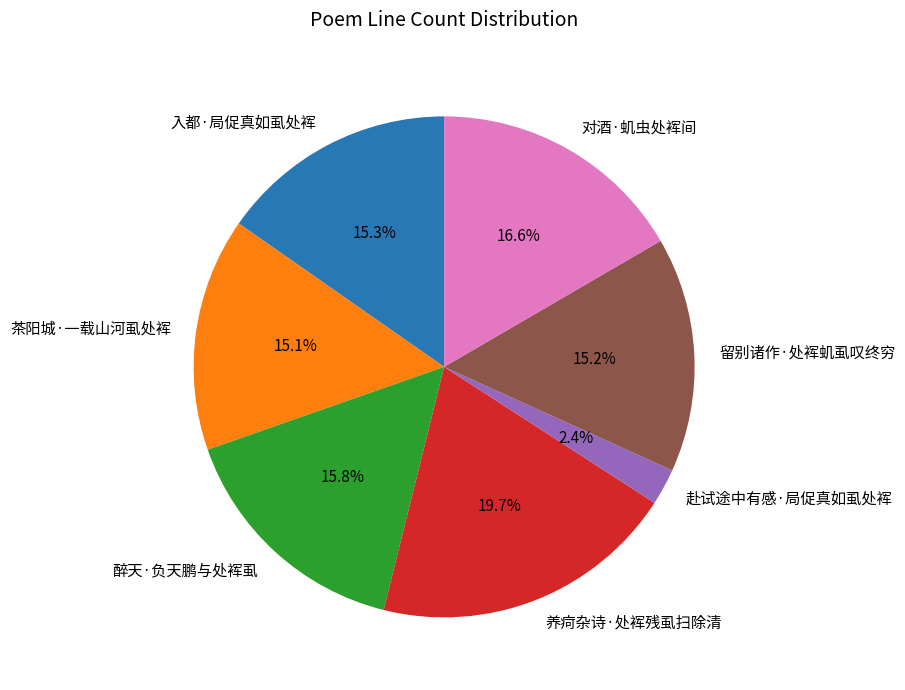

Approximately how many times larger is the value at 养疴杂诗·处裈残虱扫除清 compared to 留别诸作·处裈虮虱叹终穷?

1.3